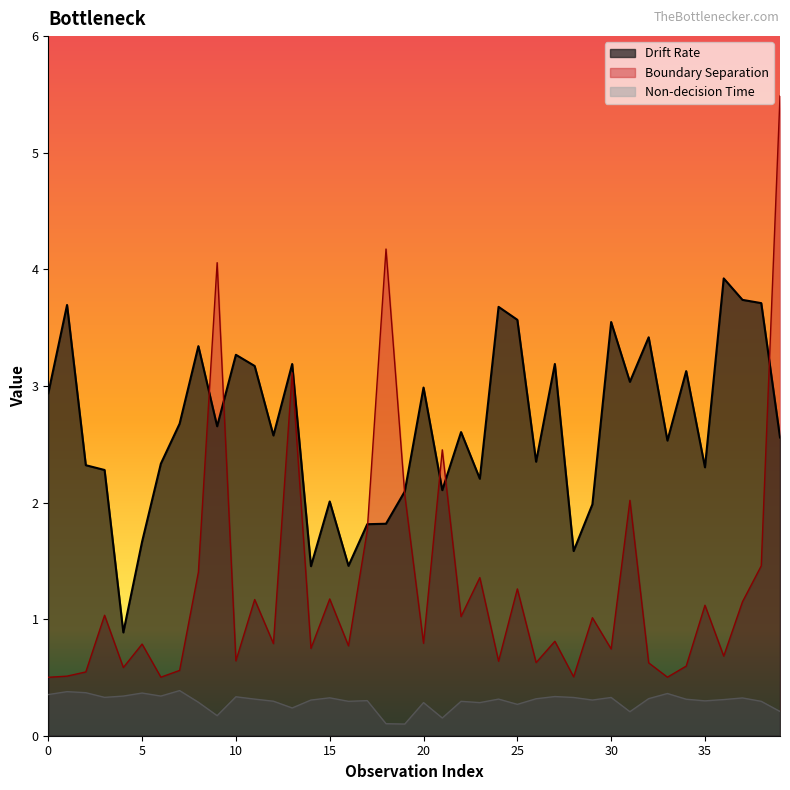

Between 10 and 21, which series saw the biggest shift?

Boundary Separation